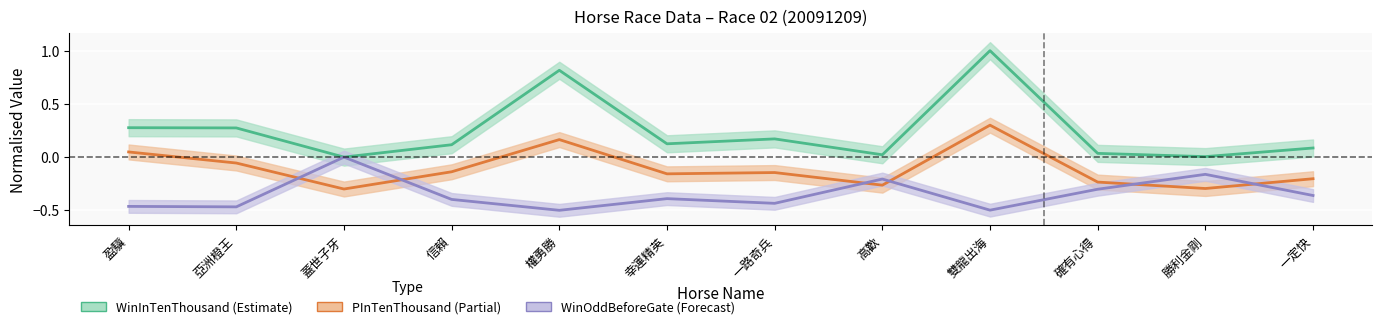

What is the label of the 12th point from the left?

一定快